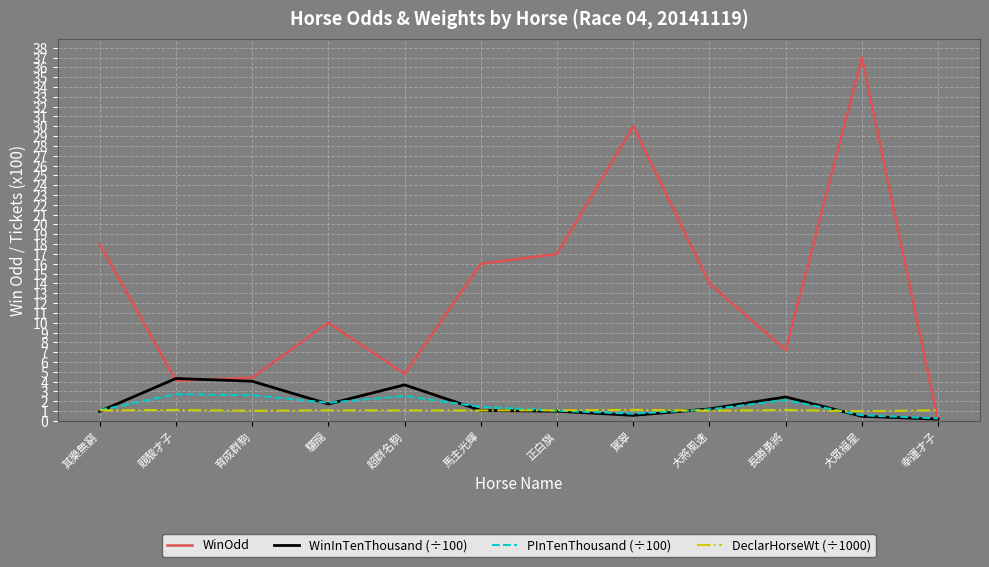

How many categories are shown in the chart?

12